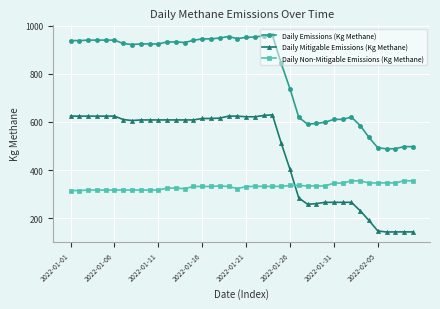

What is the smallest value displayed?

141.9